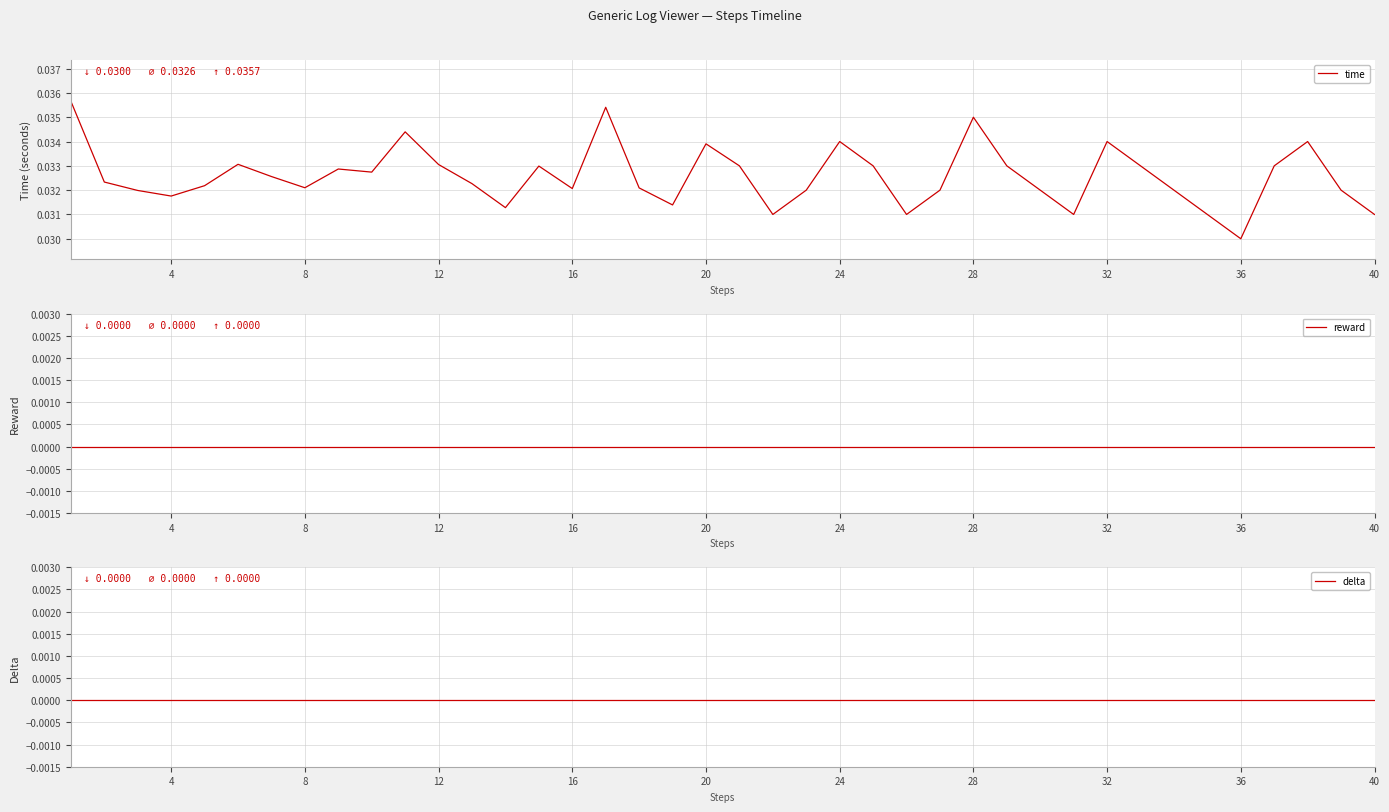

True or false: delta has more than 2 points higher than both neighbors.

False